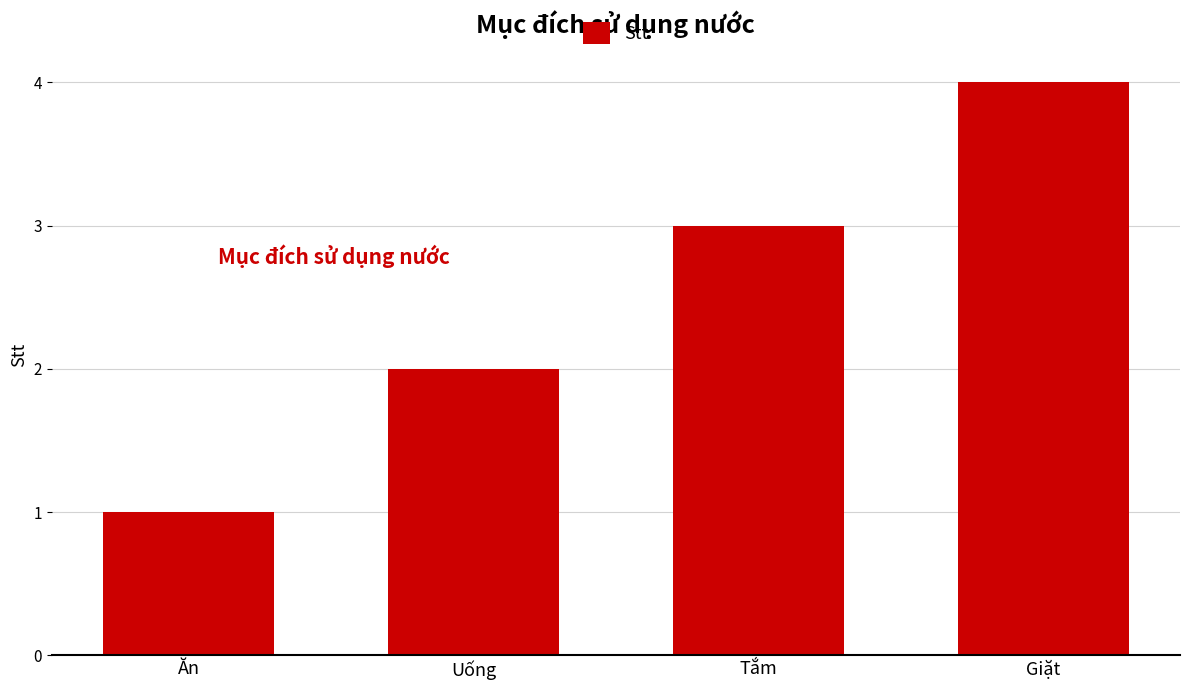

Which has a higher value, Uống or Ăn?

Uống